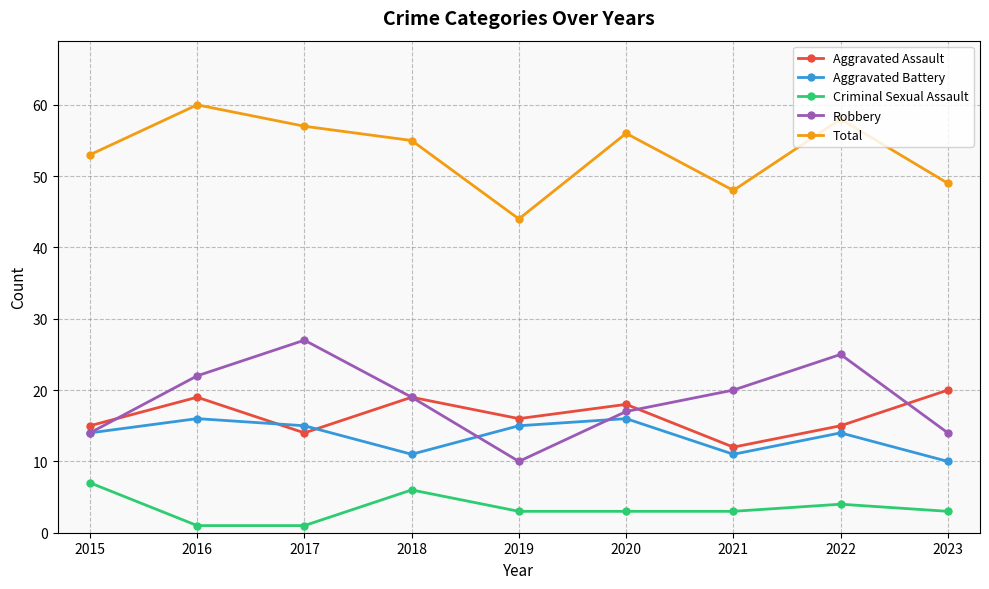

Reading left to right, what are all the values shown in this chart?

Aggravated Assault: 2015=15	2016=19	2017=14	2018=19	2019=16	2020=18	2021=12	2022=15	2023=20
Aggravated Battery: 2015=14	2016=16	2017=15	2018=11	2019=15	2020=16	2021=11	2022=14	2023=10
Criminal Sexual Assault: 2015=7	2016=1	2017=1	2018=6	2019=3	2020=3	2021=3	2022=4	2023=3
Robbery: 2015=14	2016=22	2017=27	2018=19	2019=10	2020=17	2021=20	2022=25	2023=14
Total: 2015=53	2016=60	2017=57	2018=55	2019=44	2020=56	2021=48	2022=58	2023=49